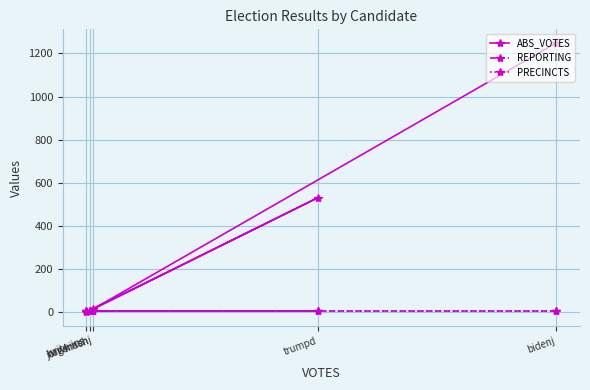

Which category has the highest value in the ABS_VOTES series?

bidenj